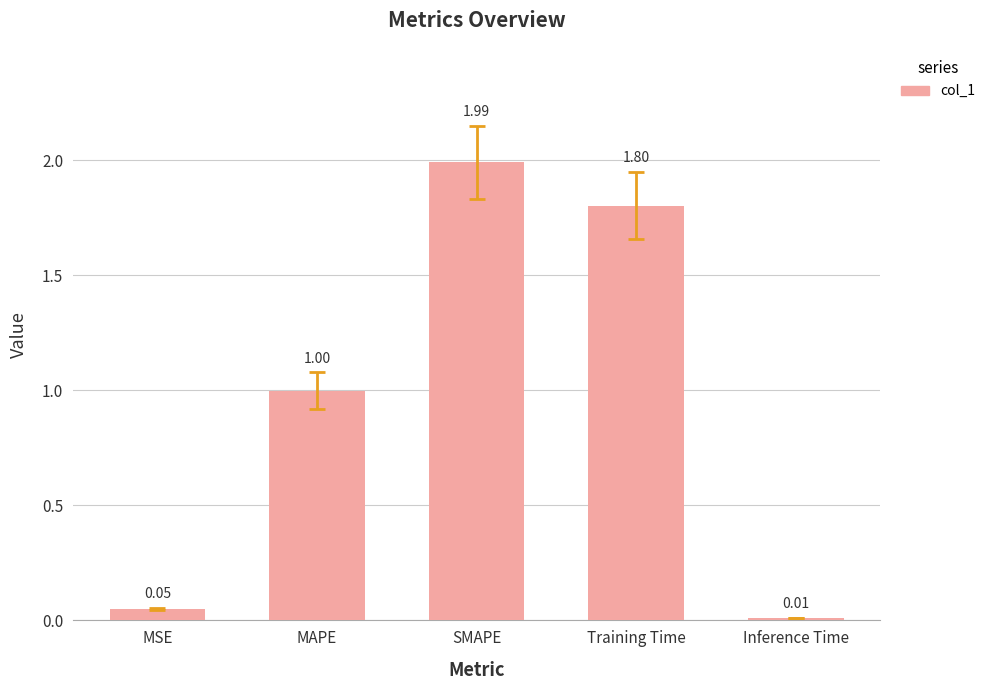

The chart shows a value of 1.0 at MAPE. True or false?

True